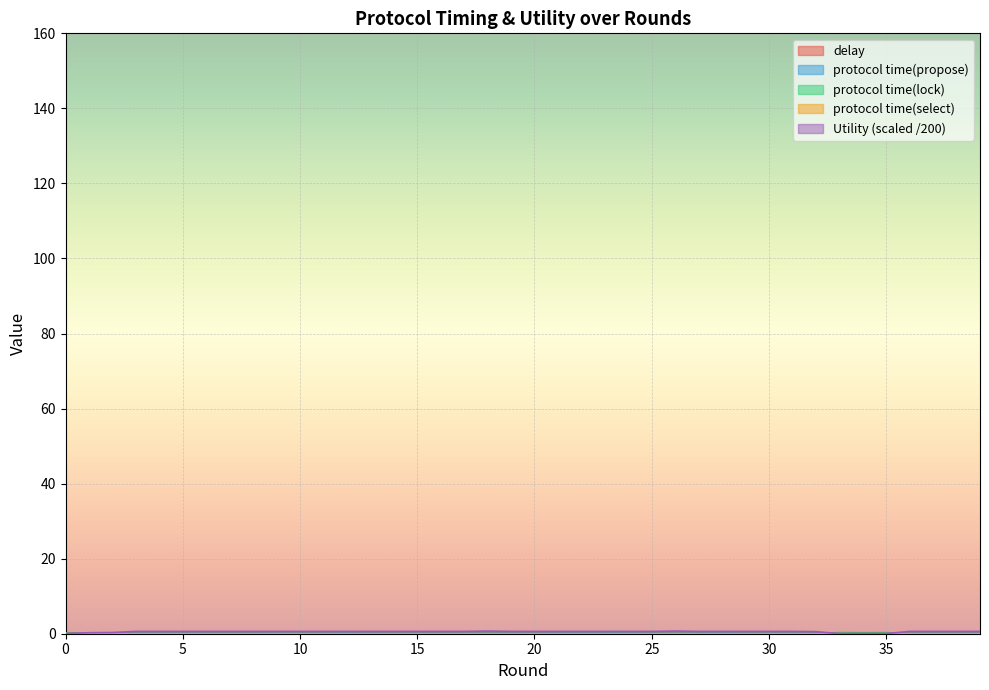

What is the value of the protocol time(propose) point at the 33rd from the left?

0.1